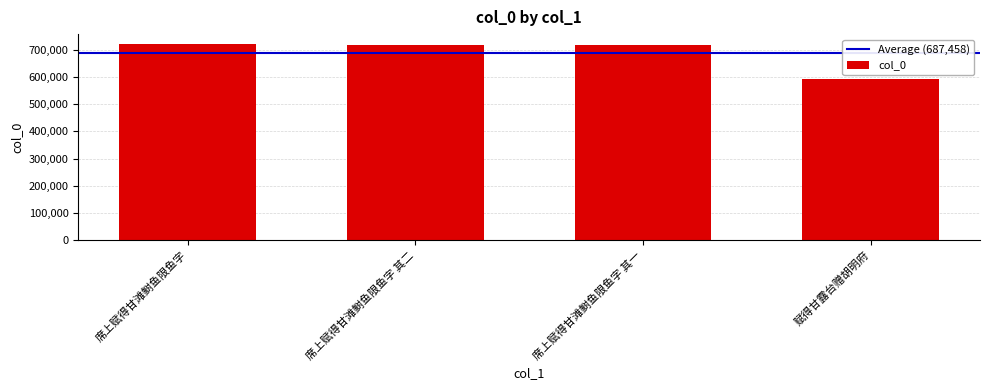

What is the average value?

687458